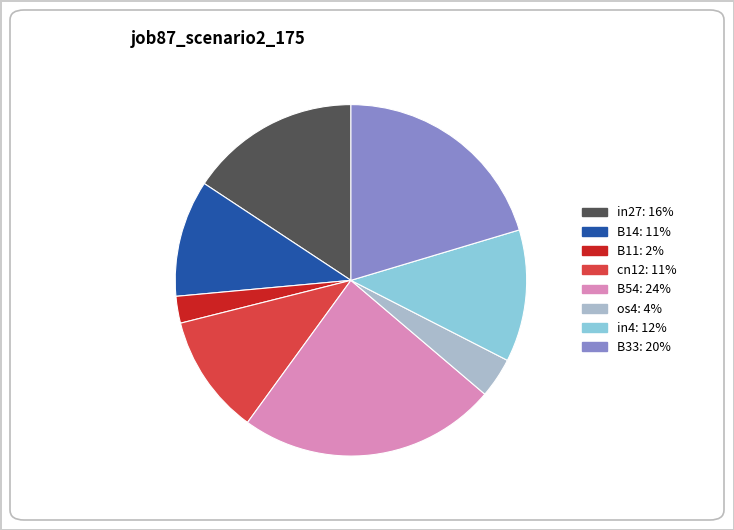

Does any single category account for the majority?

No